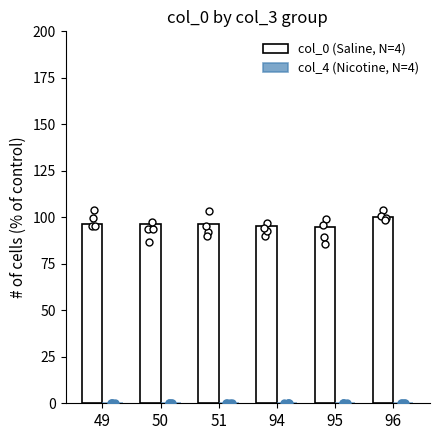

At how many categories does at least one series exceed 20?

6